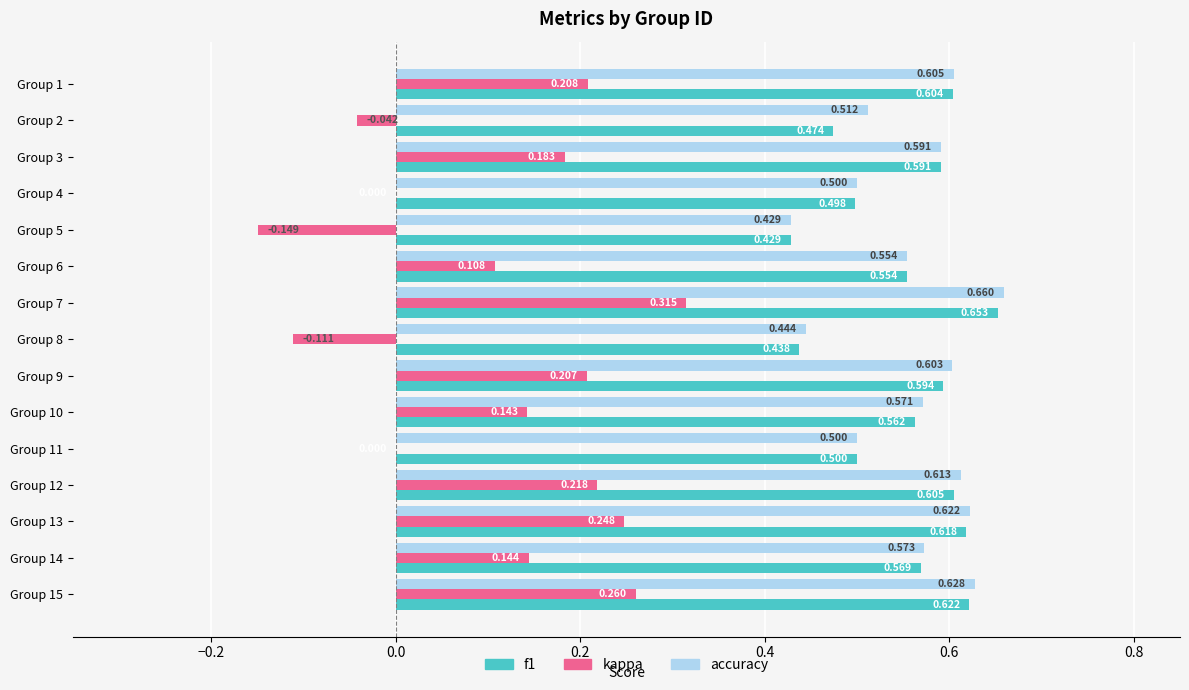

Is the value of f1 at Group 3 greater than the value of kappa at Group 7?

Yes